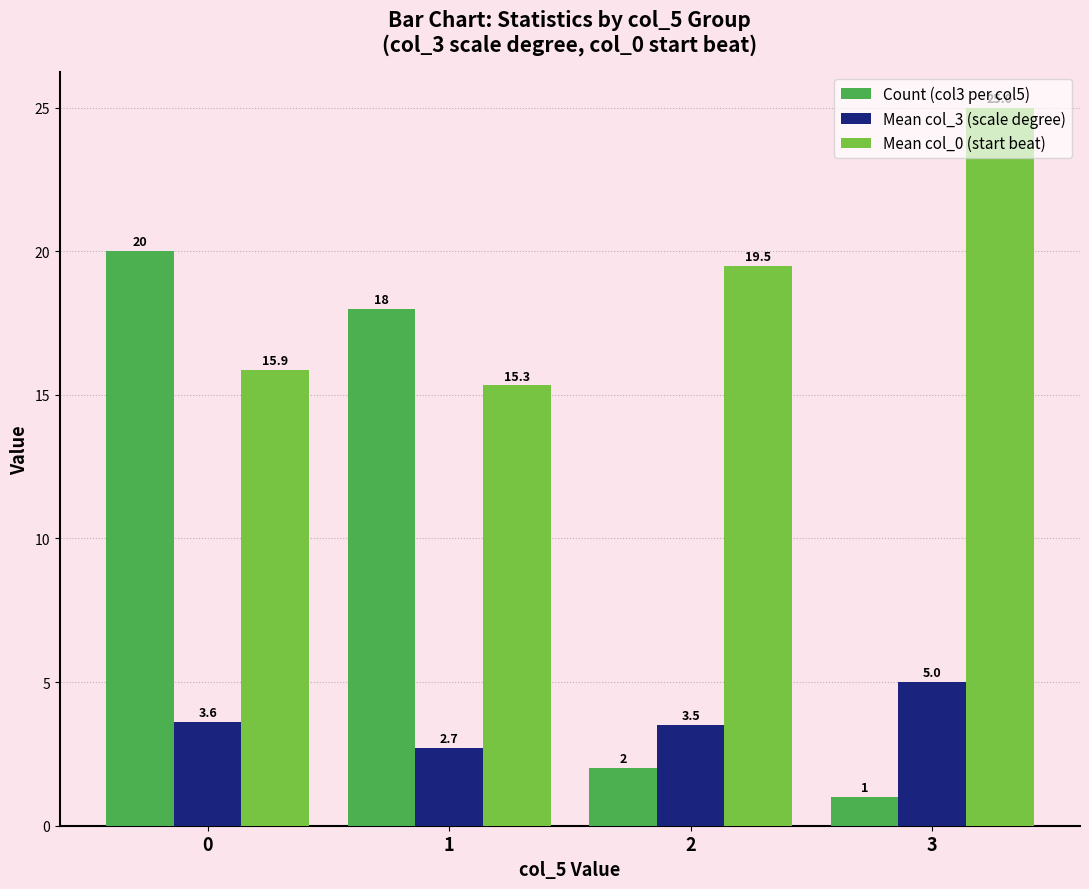

What is the value of the Mean col_3 (scale degree) bar at the 3rd from the left?

3.5